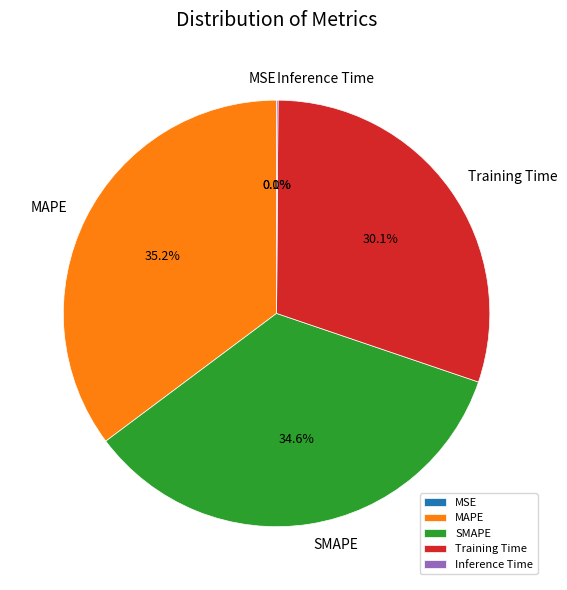

Is the sum of MAPE and SMAPE greater than half?

Yes